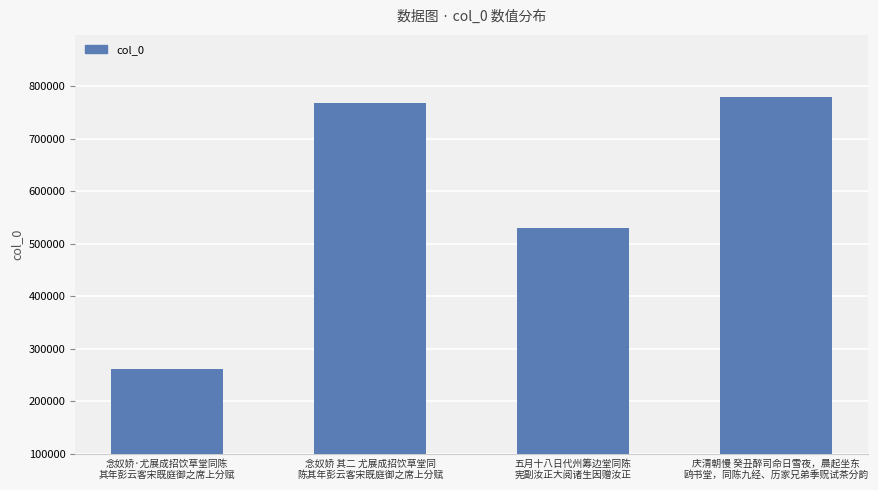

Which label corresponds to the largest value in the chart?

庆清朝慢 癸丑醉司命日雪夜，晨起坐东
鸥书堂，同陈九经、历家兄弟季贶试茶分韵